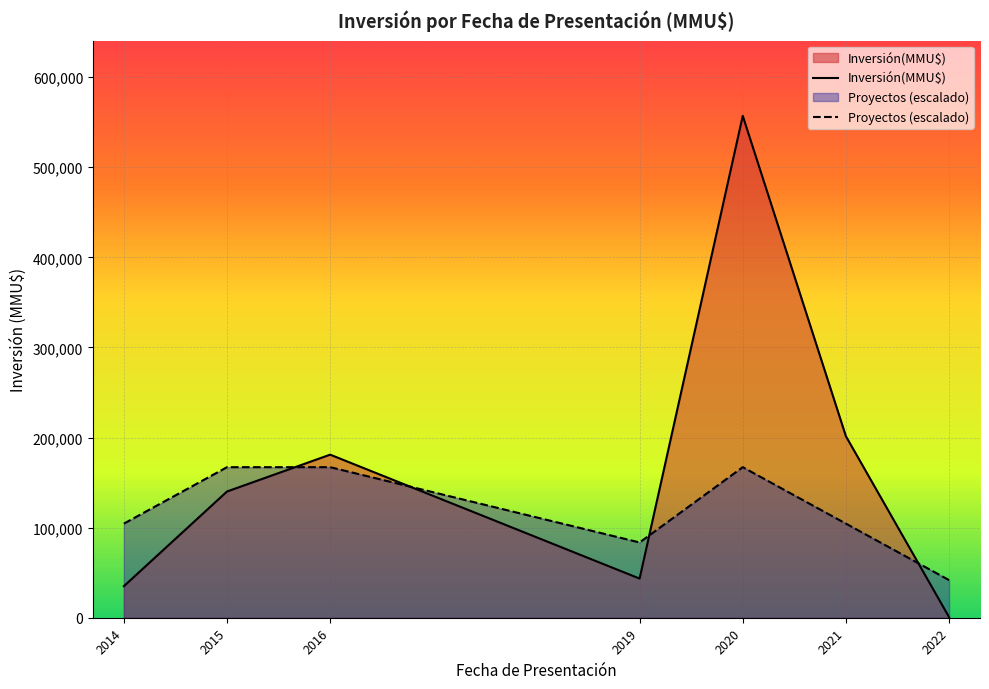

What is the total value across all series at 7?

6566